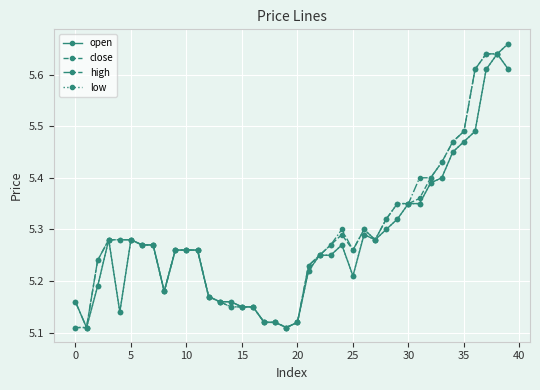

At how many categories does at least one series exceed 5?

40